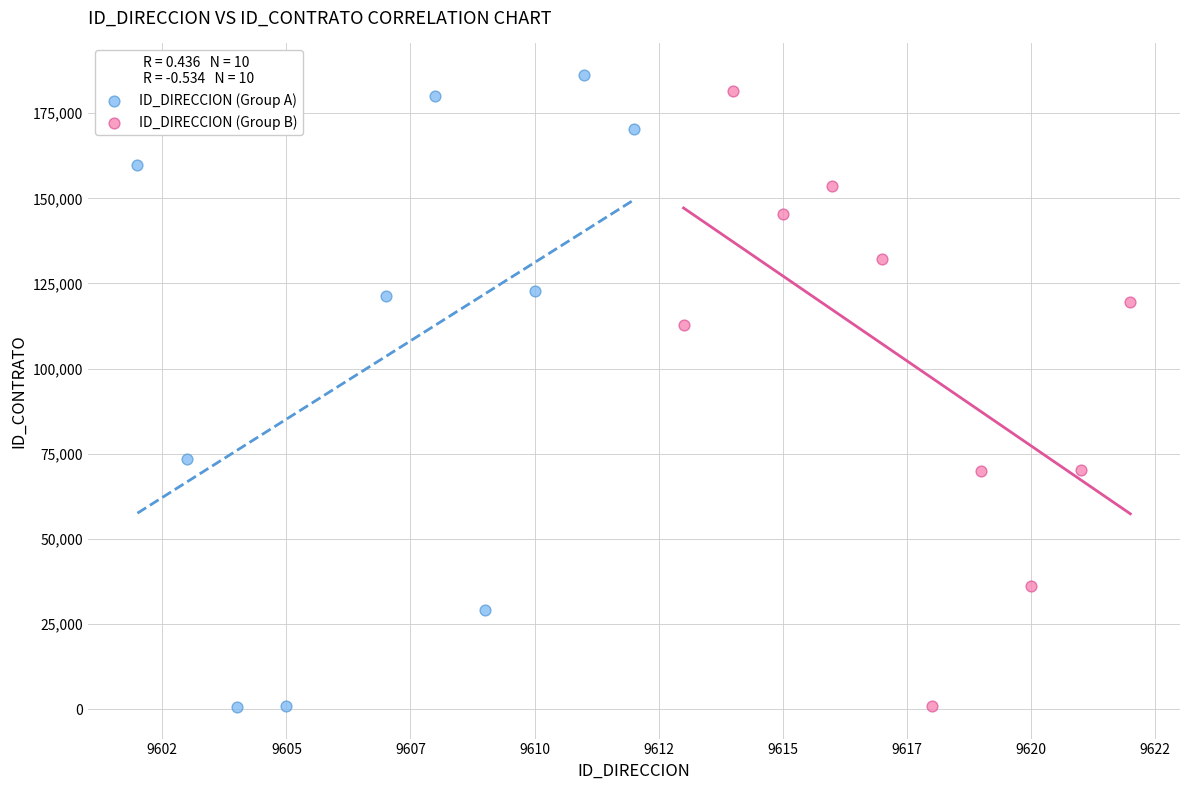

What are all the series names shown in the legend?

ID_DIRECCION (Group A), ID_DIRECCION (Group B)